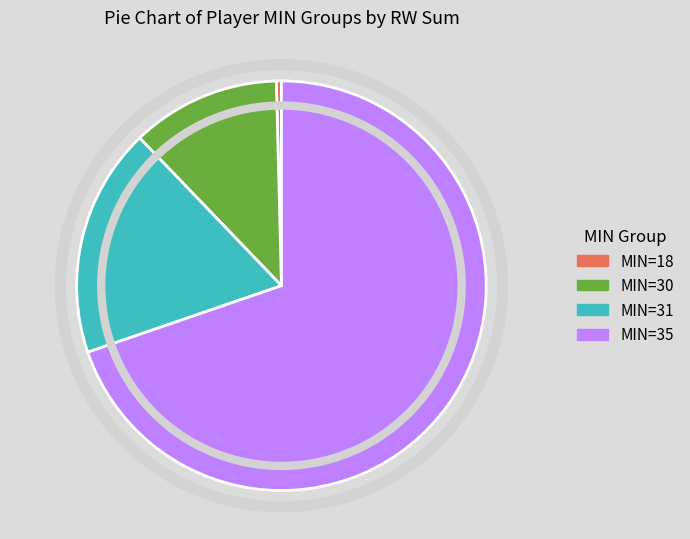

True or false: MIN=31 accounts for 12% of the total.

False